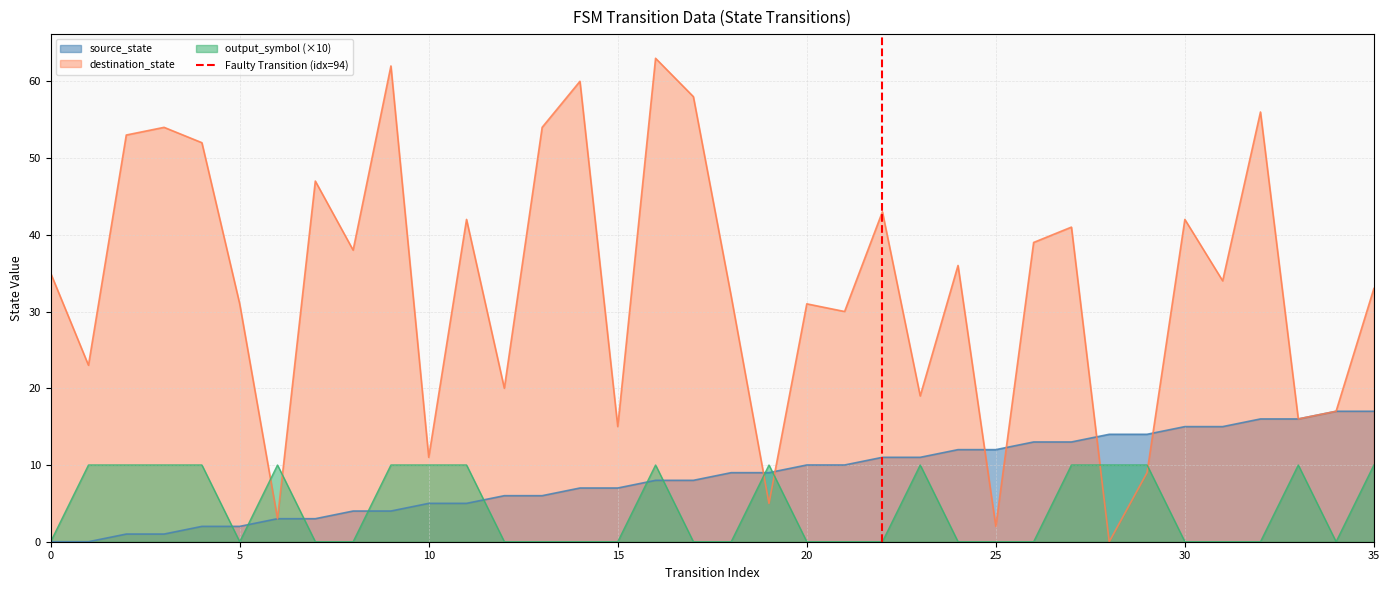

True or false: output_symbol (×10) and destination_state intersect in this chart.

True